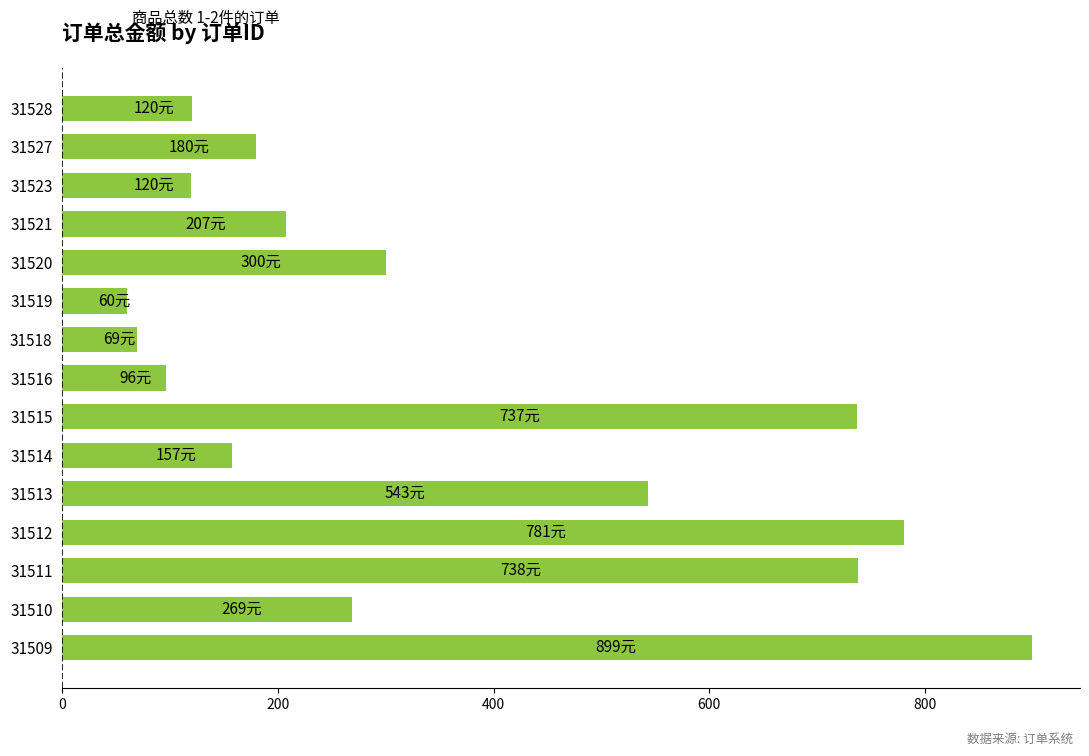

Does the chart contain any negative values?

No